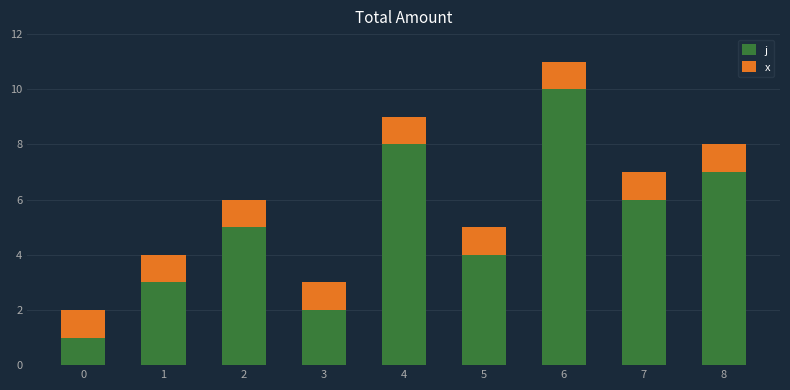

At which label does j reach its peak?

6